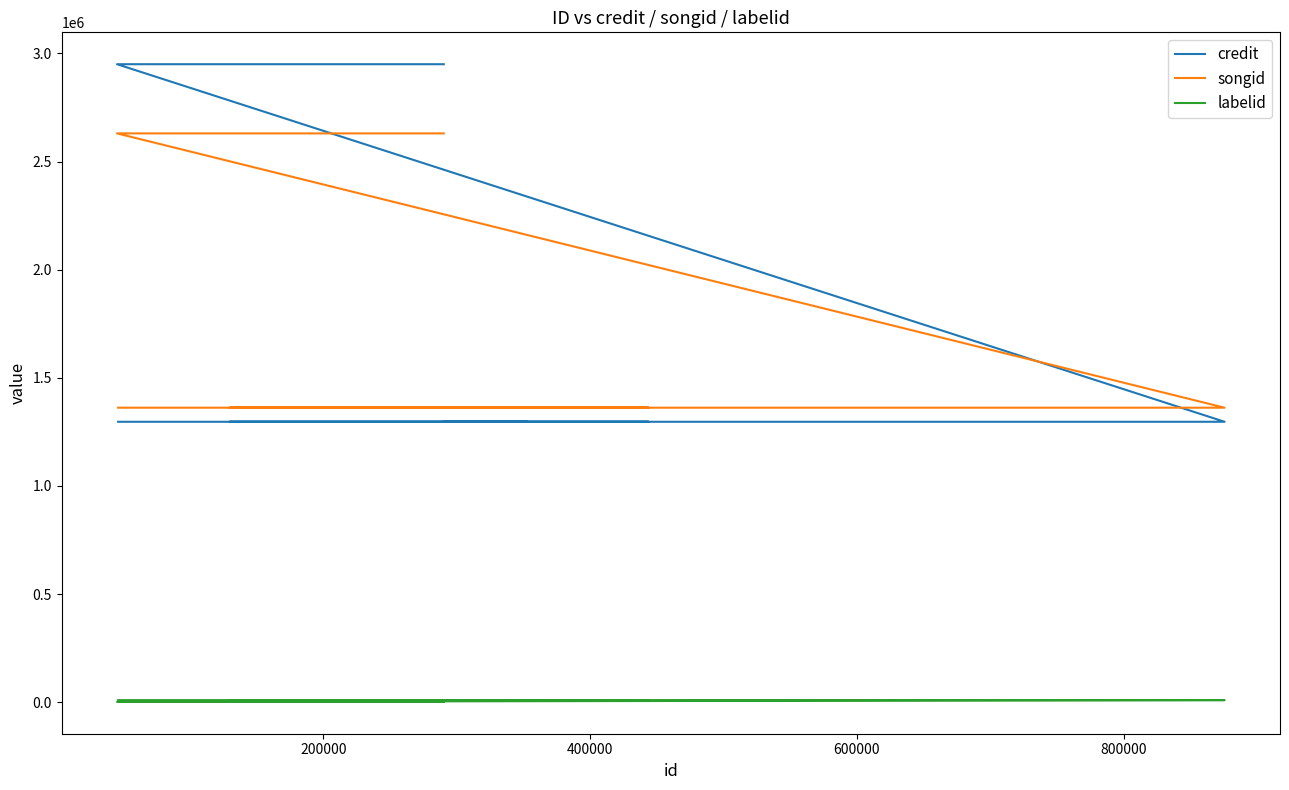

List the series in order of their peak value, highest first.

credit, songid, labelid